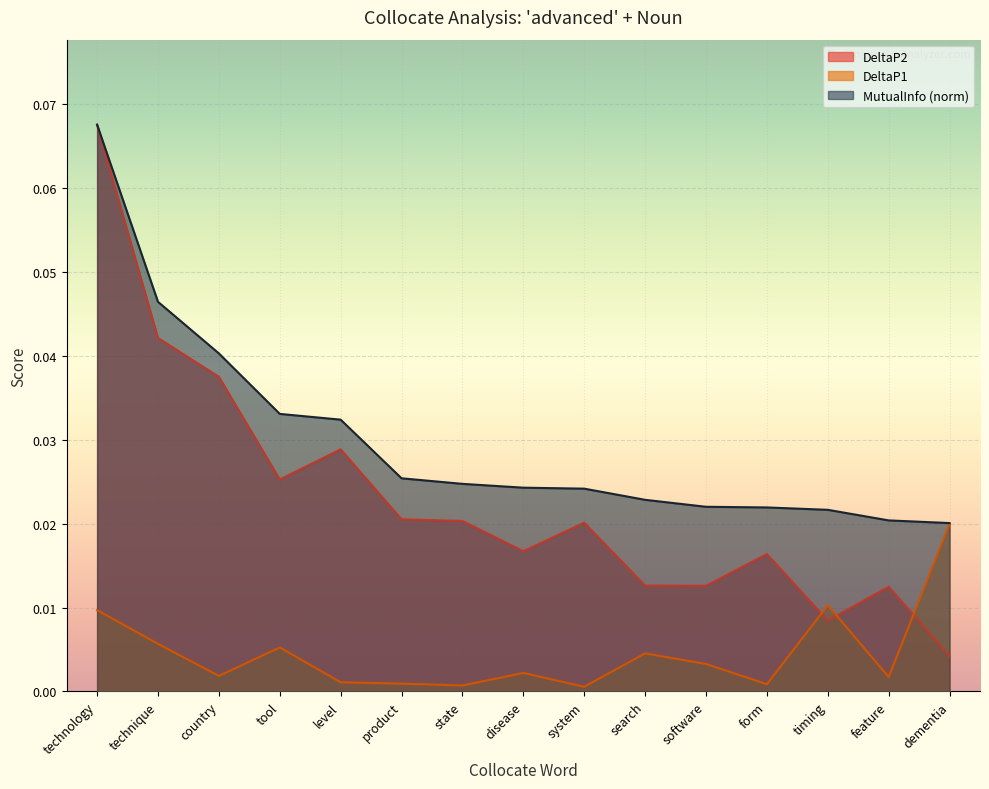

What is the label of the 4th point from the left?

tool